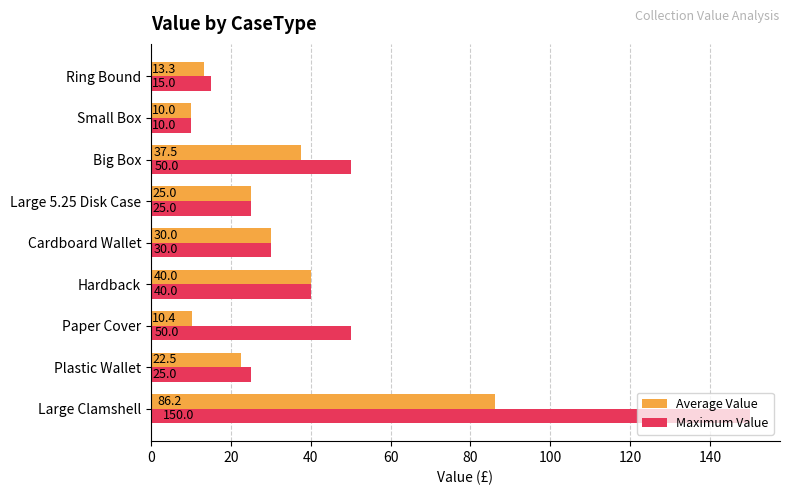

Is it true that Maximum Value equals 50.0 at Paper Cover?

True